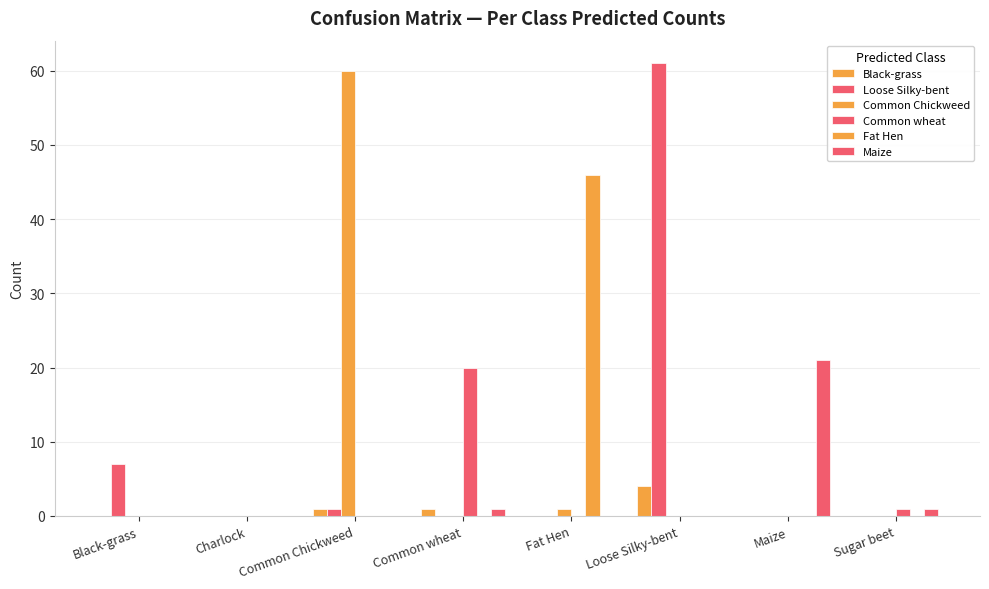

Which series has the largest total across all categories?

Loose Silky-bent